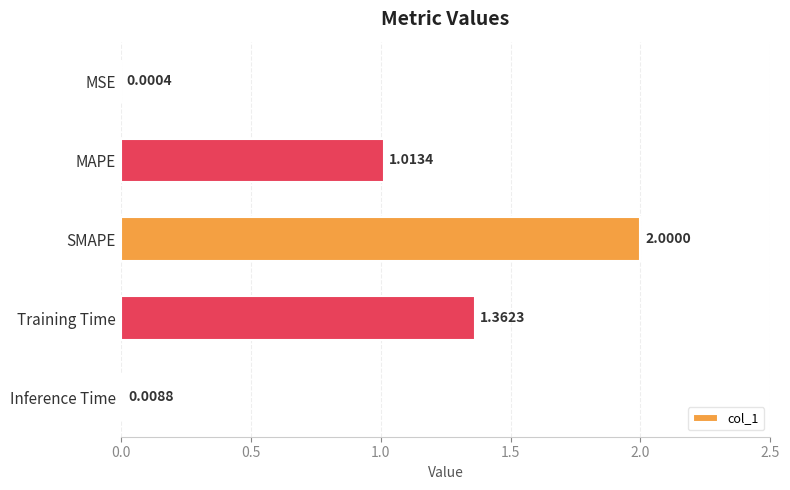

What is the sum of all values?

4.4